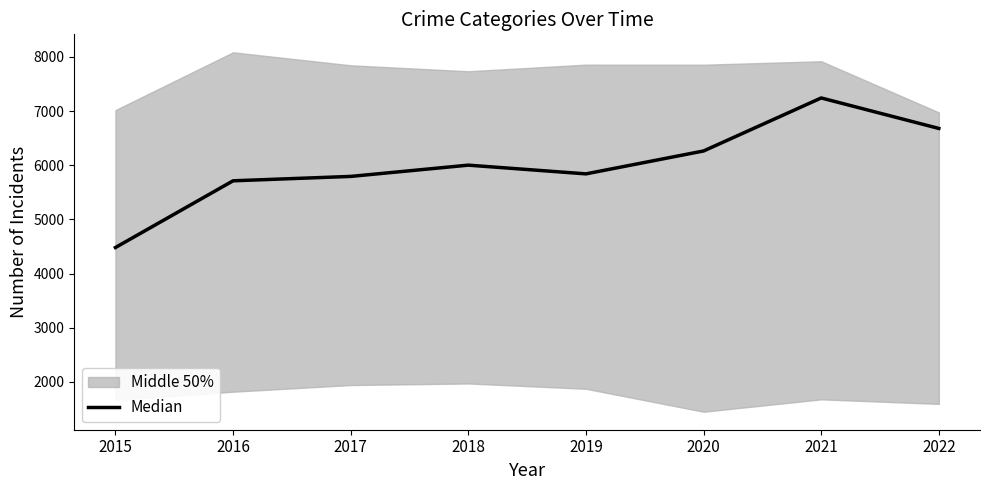

What is the difference between the maximum and minimum values?

2762